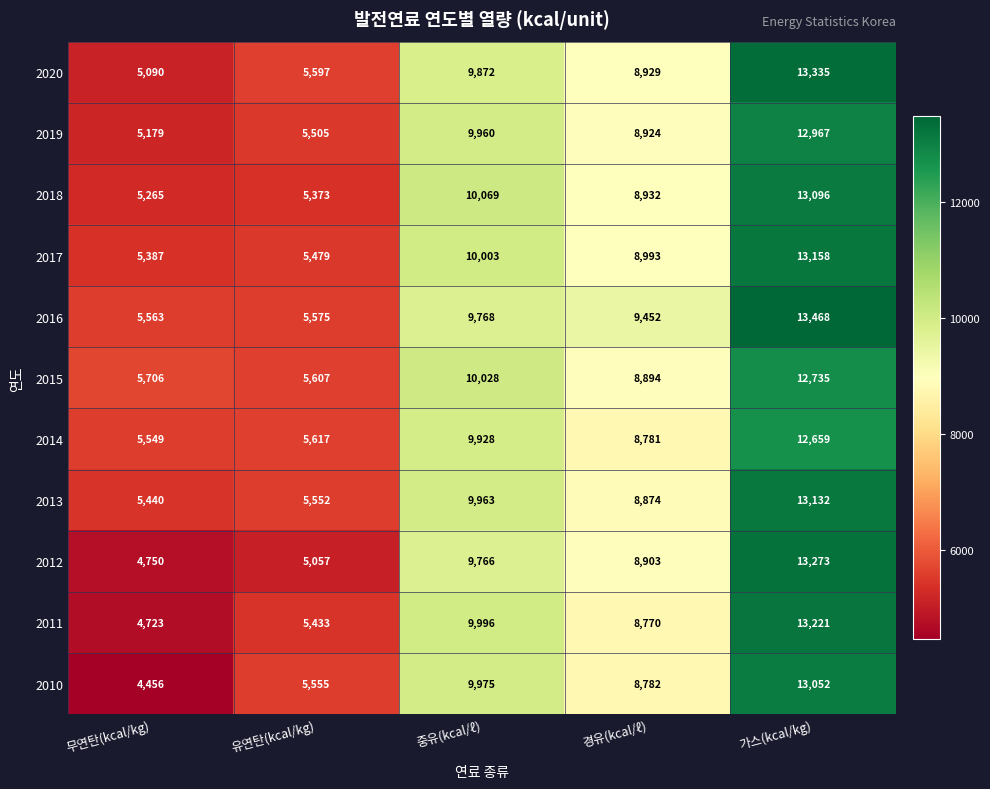

The 2012 series shows 4750 at 무연탄(kcal/kg). True or false?

True